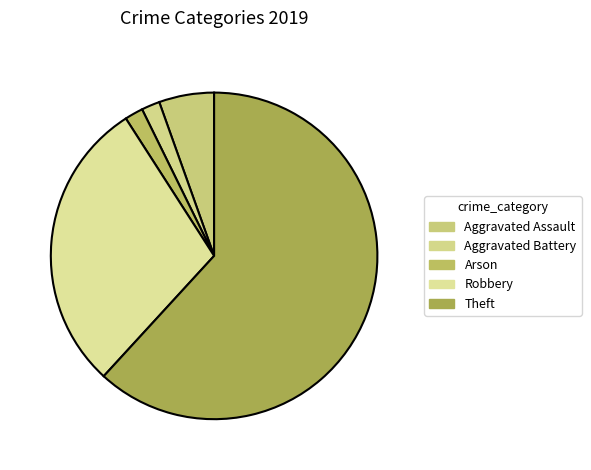

Count the number of slices in the pie.

5